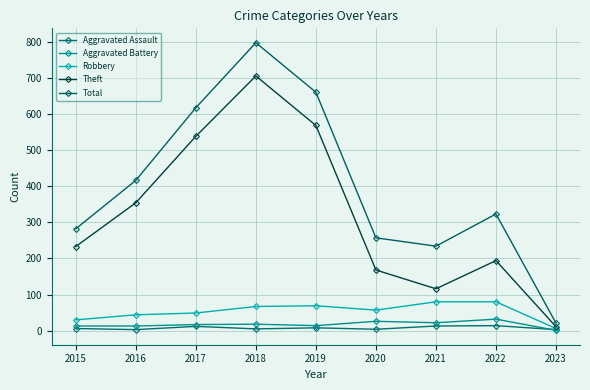

Count the number of categories in the chart.

9